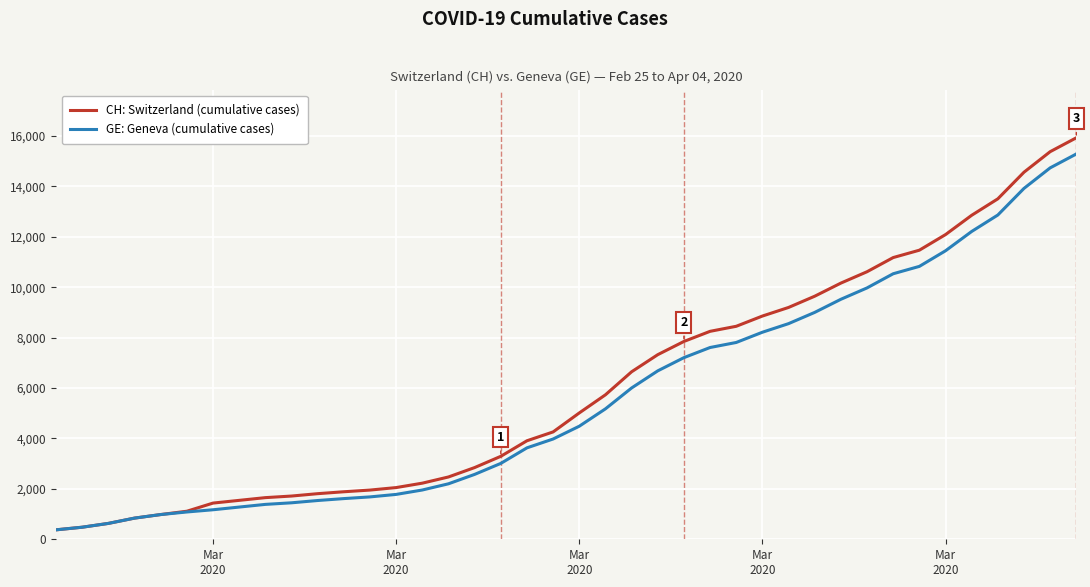

What is the sum of all GE: Geneva (cumulative cases) values?

225656